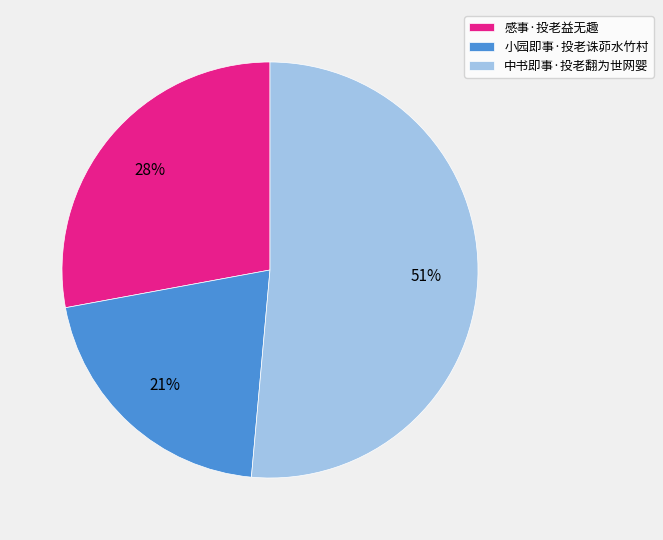

How many segments does this pie chart have?

3